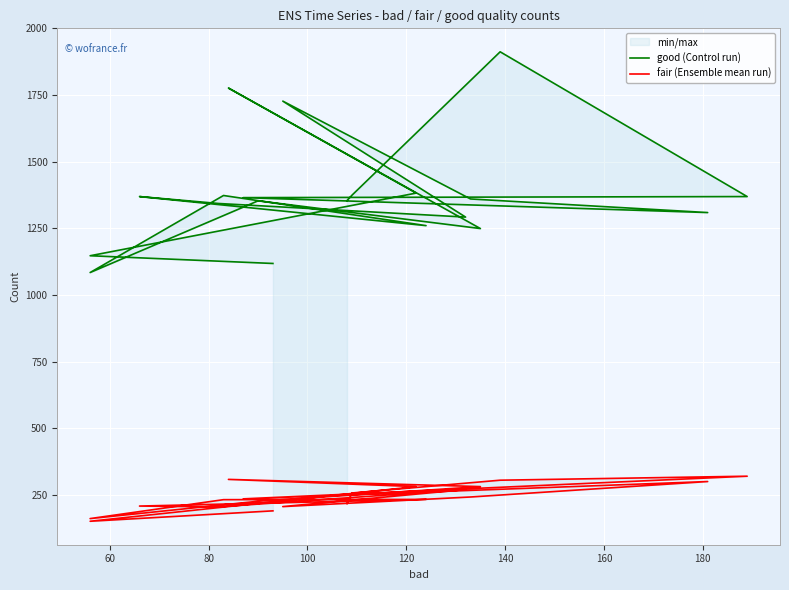

Reading left to right, list all the values displayed in this chart.

good (Control run): 1354	1374	1912	1369	1365	1309	1360	1727	1292	1343	1369	1260	1373	1084	1353	1249	1776	1382	1147	1118
fair (Ensemble mean run): 217	257	305	320	235	300	242	206	270	205	208	233	232	161	226	281	308	281	151	190